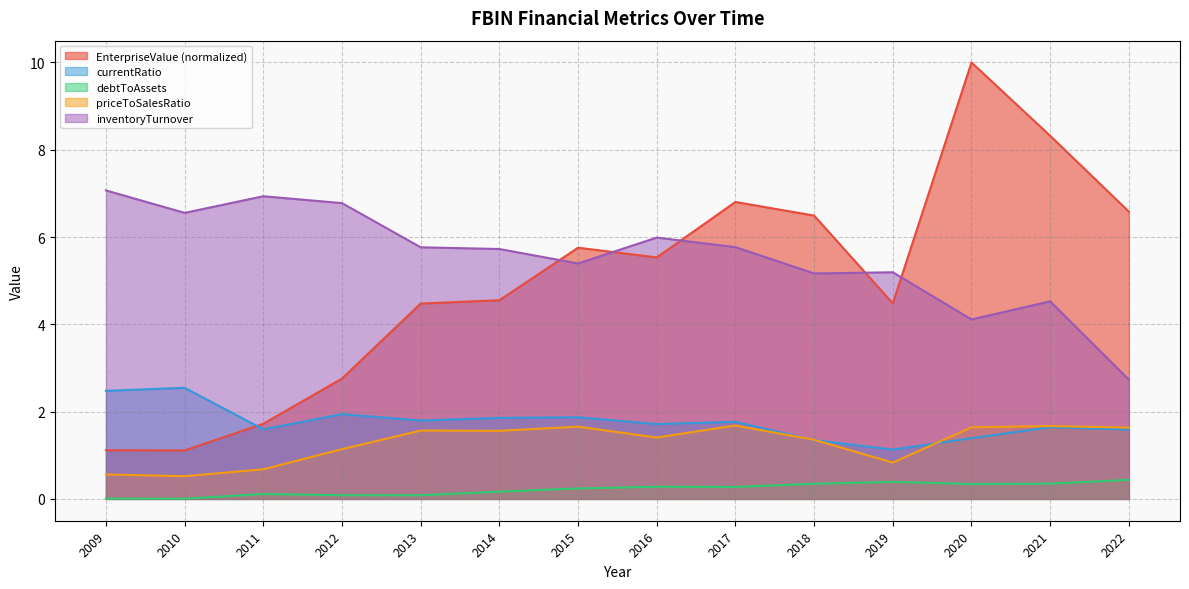

Reading left to right, extract all data points from this chart.

EnterpriseValue: 1.1	1.1	1.7	2.8	4.5	4.6	5.8	5.5	6.8	6.5	4.5	10.0	8.3	6.6
currentRatio: 2.5	2.5	1.6	1.9	1.8	1.9	1.9	1.7	1.8	1.3	1.1	1.4	1.6	1.6
debtToAssets: 0.0	0.0	0.1	0.1	0.1	0.2	0.2	0.3	0.3	0.3	0.4	0.3	0.3	0.4
priceToSalesRatio: 0.6	0.5	0.7	1.1	1.6	1.6	1.7	1.4	1.7	1.4	0.8	1.6	1.7	1.6
inventoryTurnover: 7.1	6.6	6.9	6.8	5.8	5.7	5.4	6.0	5.8	5.2	5.2	4.1	4.5	2.7